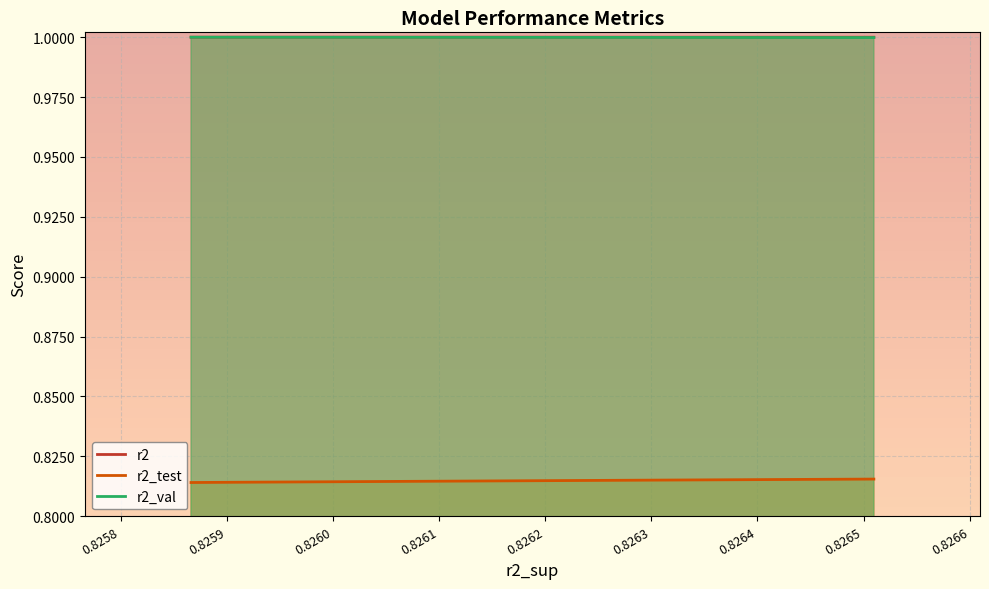

Which has a higher value, 0.8264 or 0.8262?

0.8264